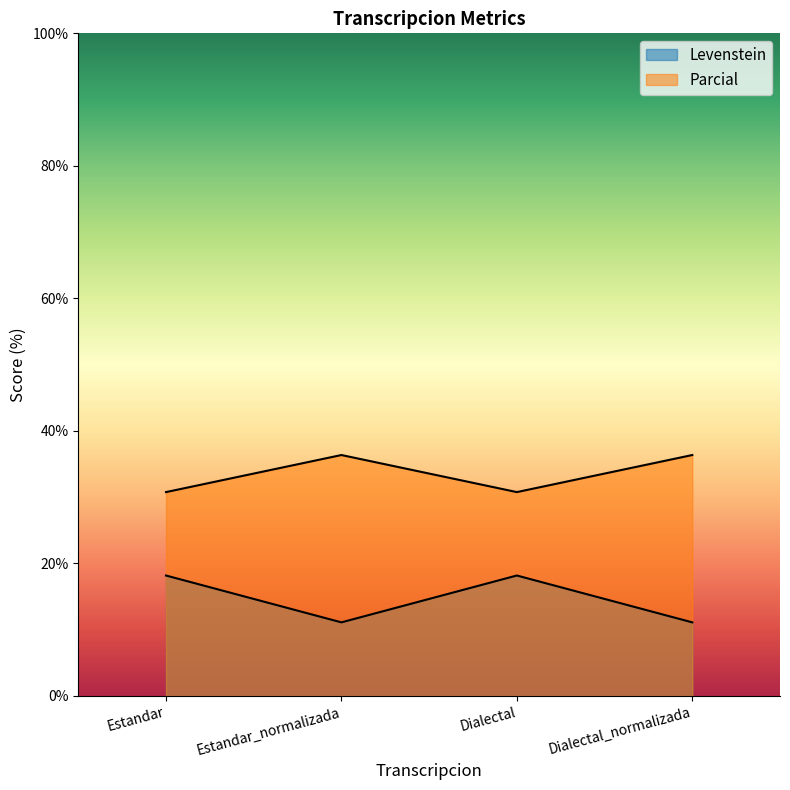

True or false: Parcial and Levenstein cross at least once.

False